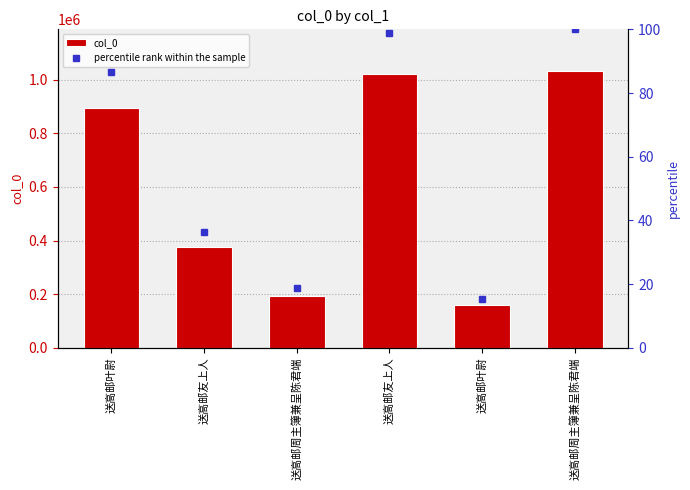

What is the greatest value displayed?

1032616.0